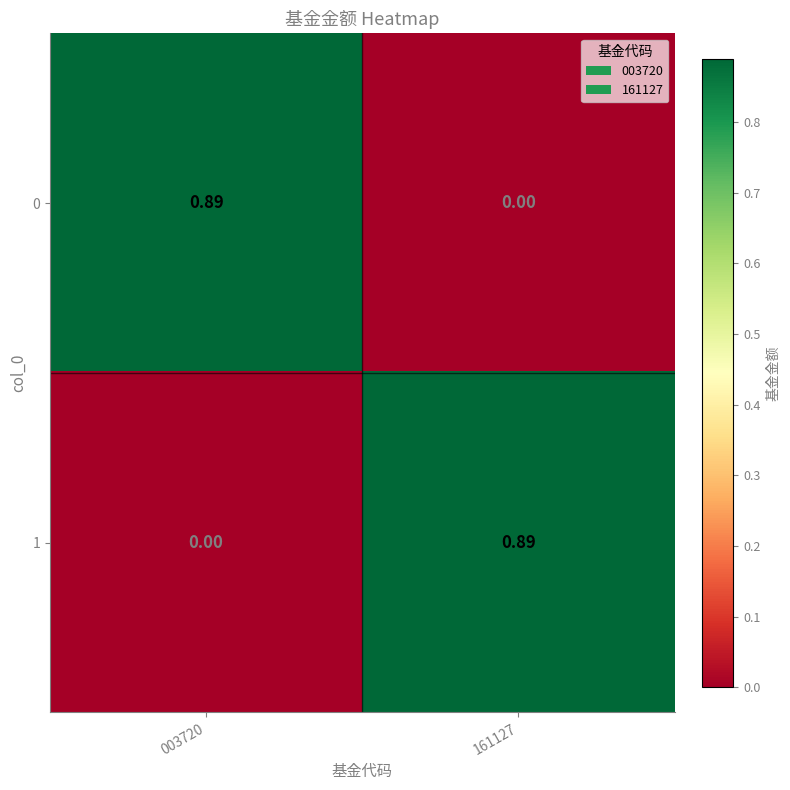

Is the value of 0 at 003720 greater than the value of 1 at 003720?

Yes